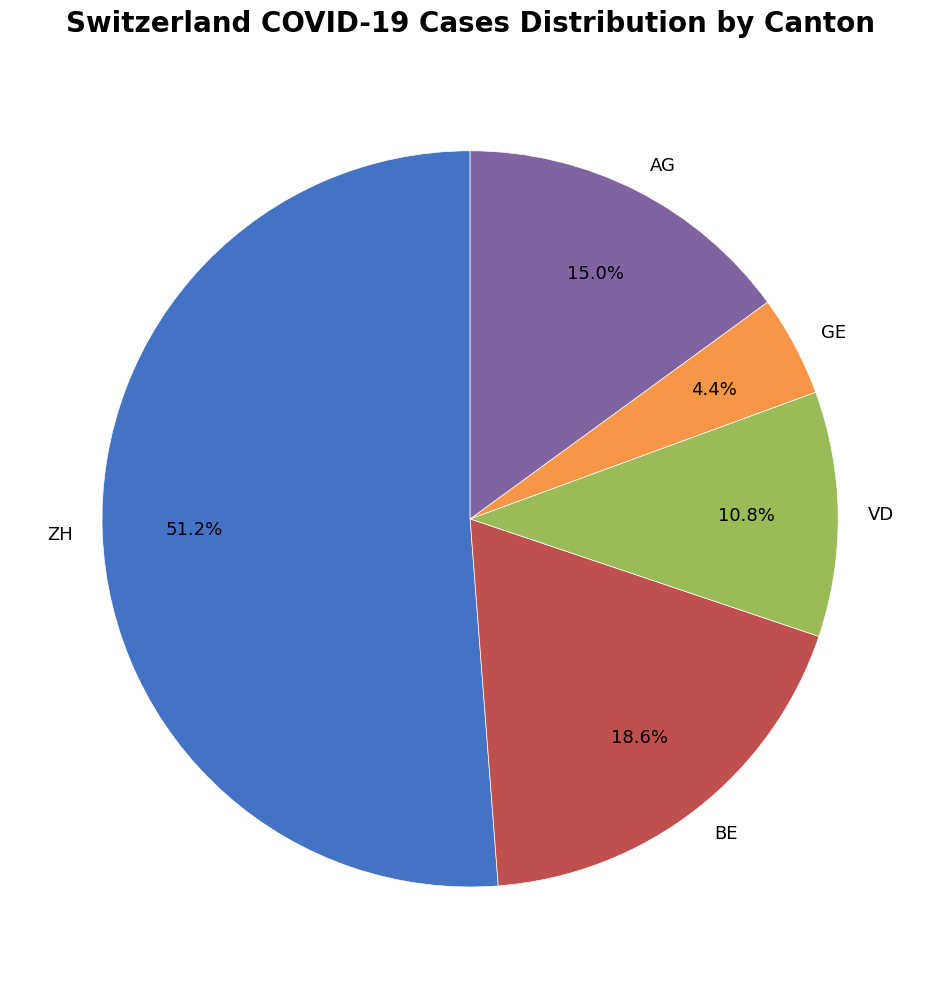

To the nearest percent, what is the difference between the VD and BE slice percentages?

8%